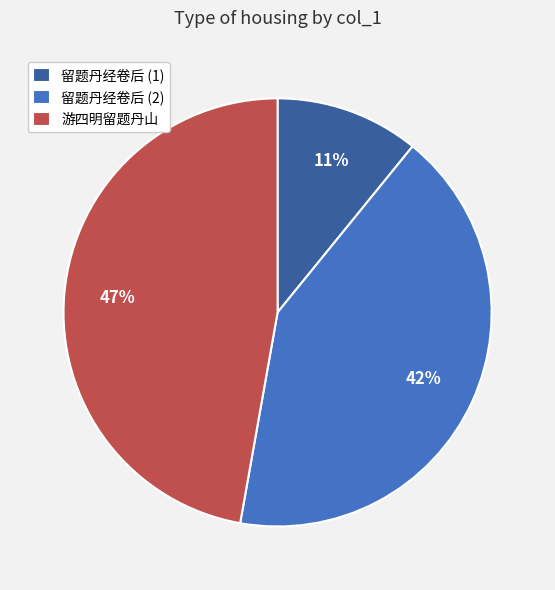

Approximately how many times larger is the value at 游四明留题丹山 compared to 留题丹经卷后 (2)?

1.1